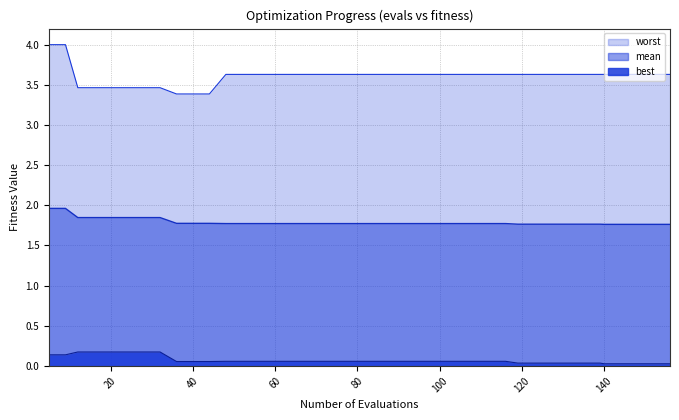

Reading left to right, extract all data points from this chart.

mean: 2.0	2.0	1.8	1.8	1.8	1.8	1.8	1.8	1.8	1.8	1.8	1.8	1.8	1.8	1.8	1.8	1.8	1.8	1.8	1.8	1.8	1.8	1.8	1.8	1.8	1.8	1.8	1.8	1.8	1.8	1.8	1.8	1.8	1.8	1.8	1.8	1.8	1.8	1.8	1.8
best: 0.1	0.1	0.2	0.2	0.2	0.2	0.2	0.2	0.1	0.1	0.1	0.1	0.1	0.1	0.1	0.1	0.1	0.1	0.1	0.1	0.1	0.1	0.1	0.1	0.1	0.1	0.1	0.1	0.1	0.0	0.0	0.0	0.0	0.0	0.0	0.0	0.0	0.0	0.0	0.0
worst: 4.0	4.0	3.5	3.5	3.5	3.5	3.5	3.5	3.4	3.4	3.4	3.6	3.6	3.6	3.6	3.6	3.6	3.6	3.6	3.6	3.6	3.6	3.6	3.6	3.6	3.6	3.6	3.6	3.6	3.6	3.6	3.6	3.6	3.6	3.6	3.6	3.6	3.6	3.6	3.6